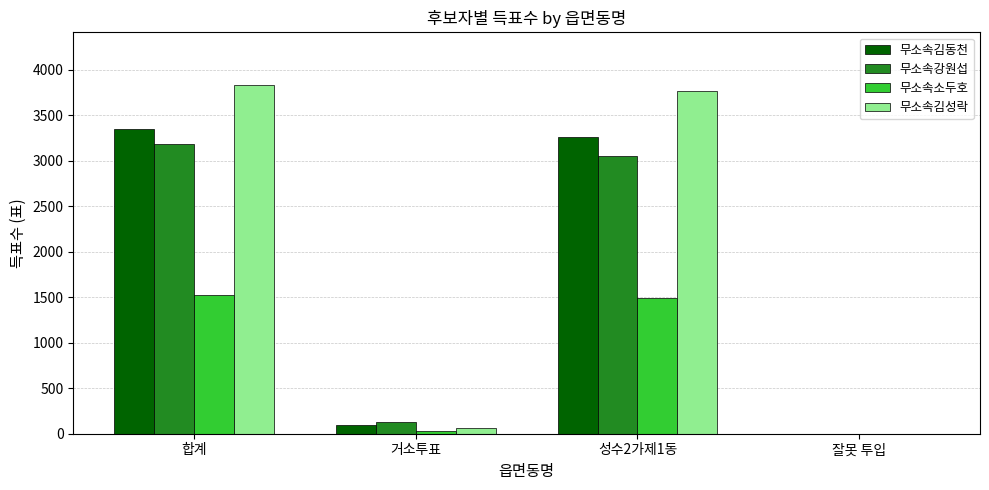

What are all the series names shown in the legend?

무소속김동천, 무소속강원섭, 무소속소두호, 무소속김성락